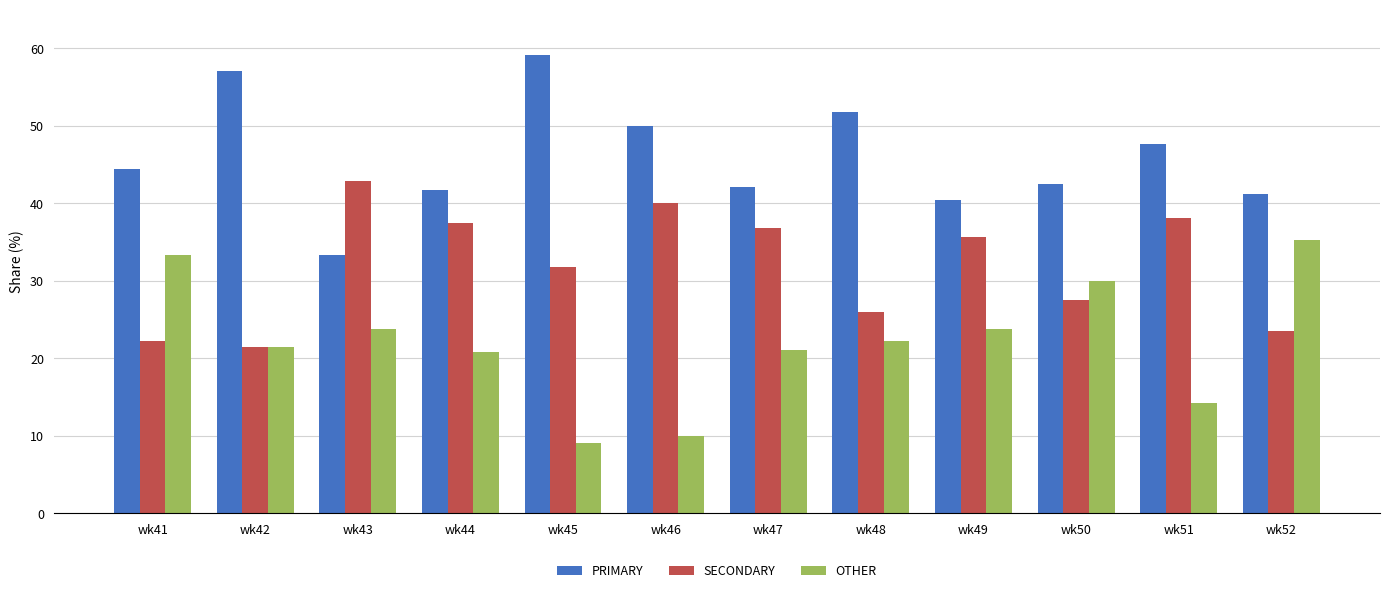

Is it true that SECONDARY equals 23.0 at wk51?

False